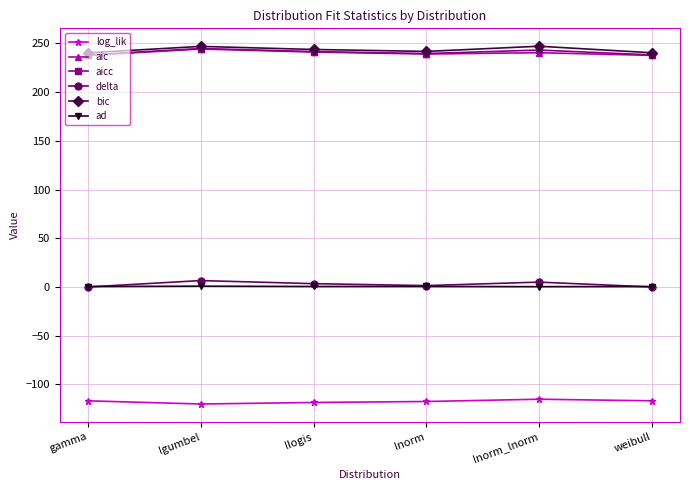

In bic, how many points are higher than both neighbors (excluding endpoints)?

2